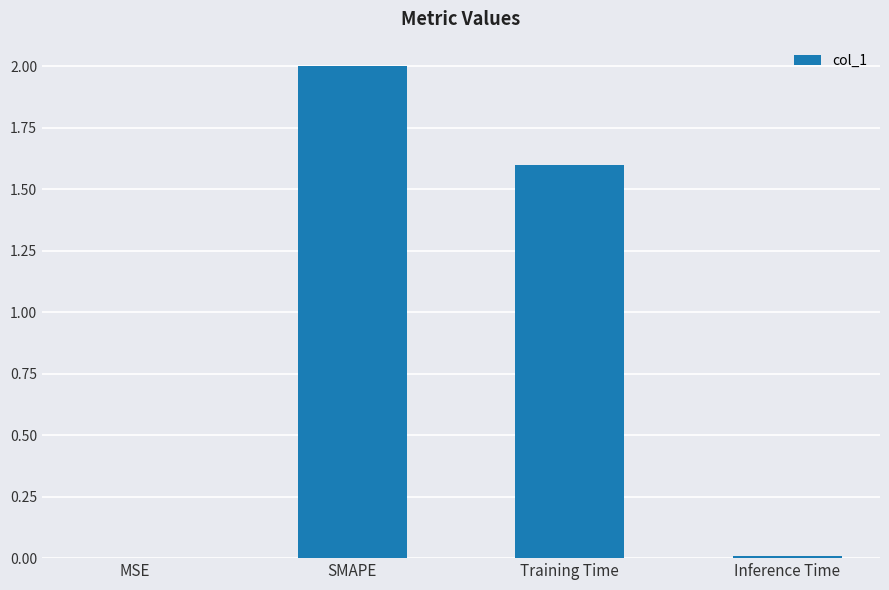

How many series are shown in this chart?

1